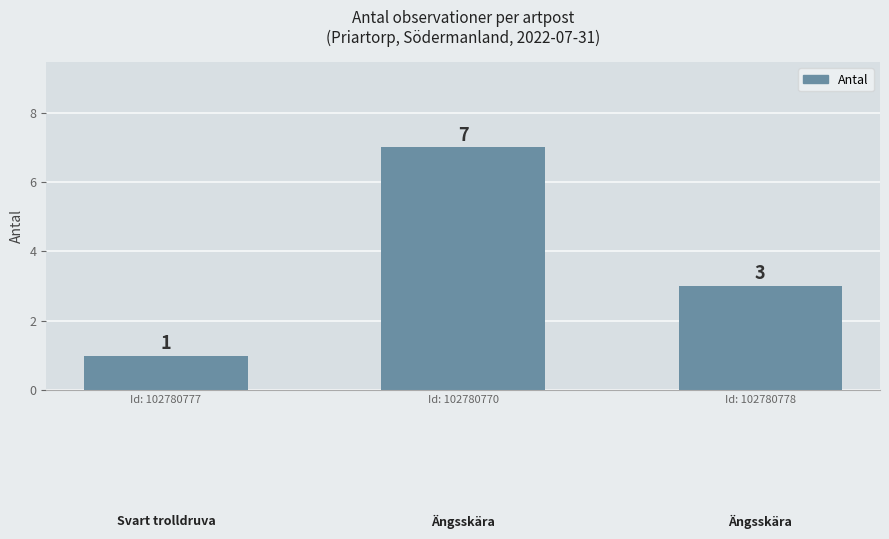

Are the bars horizontal?

No